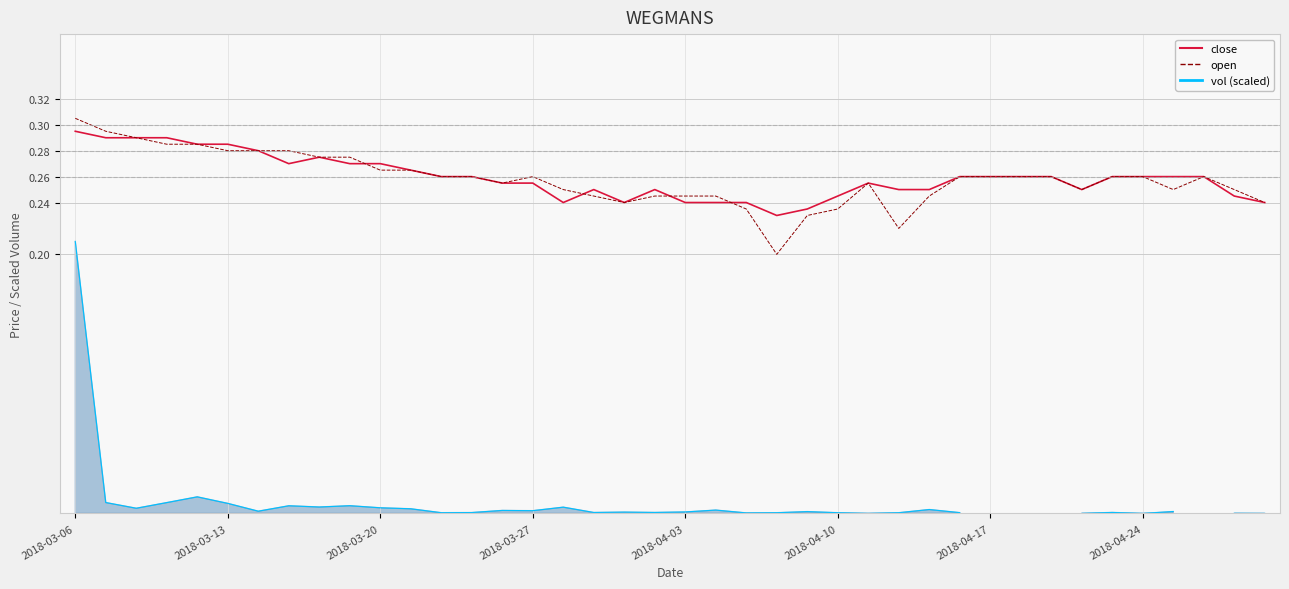

At which category does open reach its first local peak?

2018-03-27